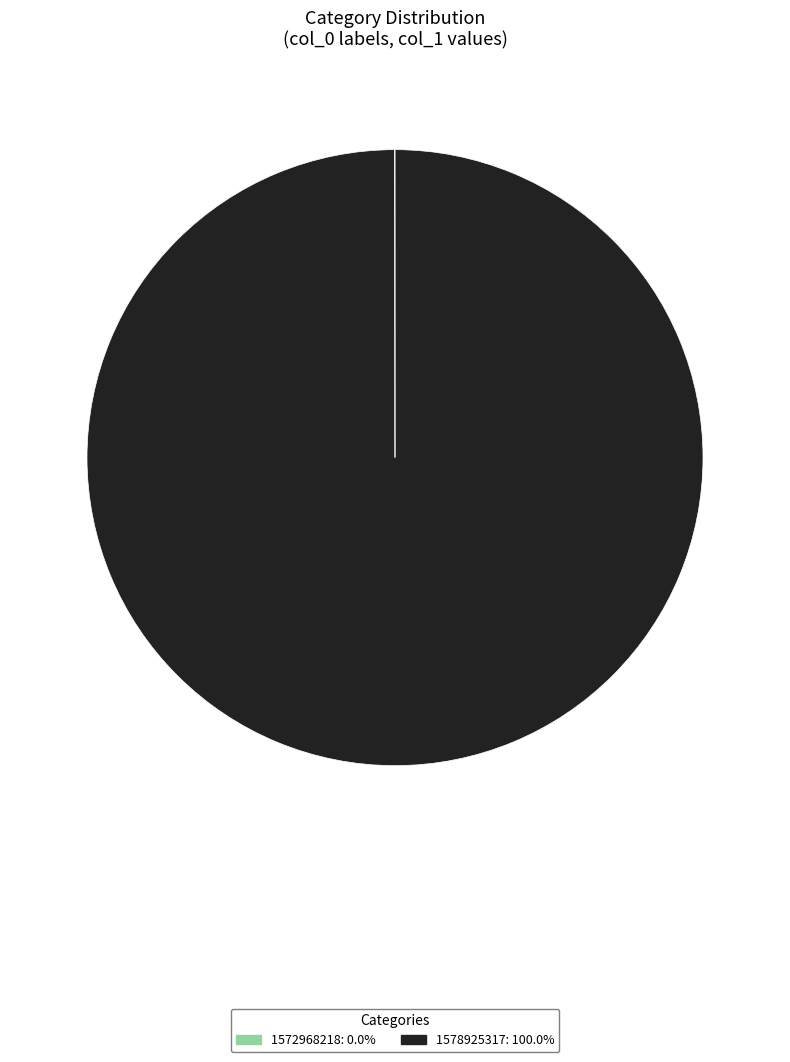

Does any single category account for the majority?

Yes